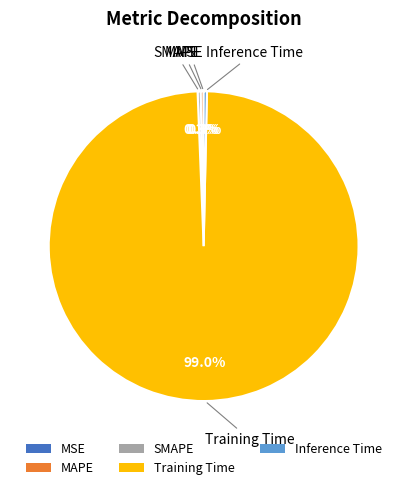

Which has a higher value, Inference Time or Training Time?

Training Time